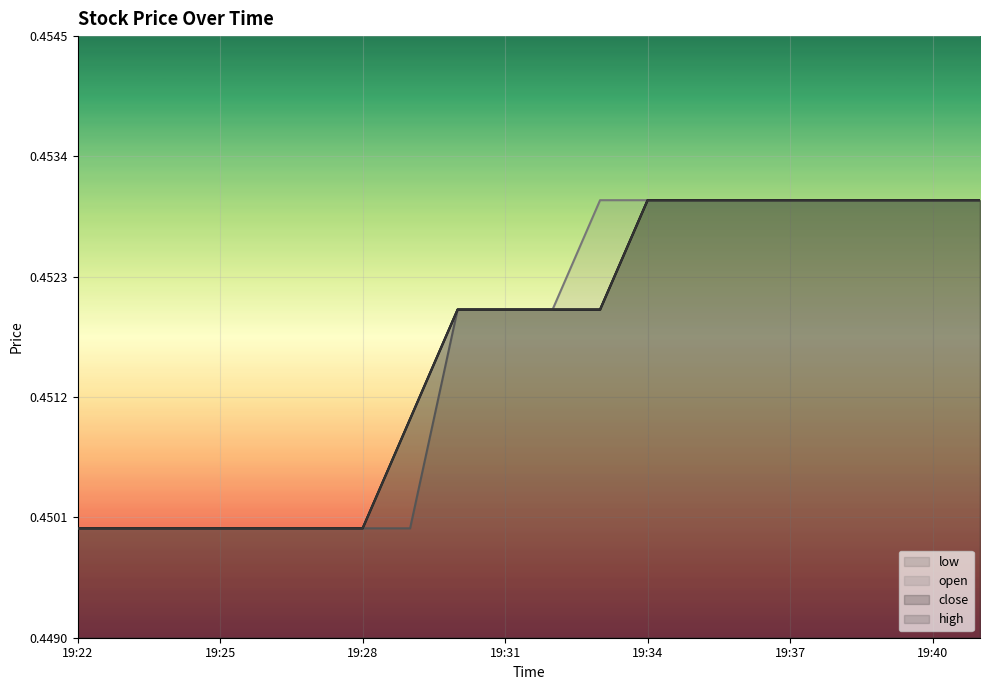

Is the value of low at 19:24 greater than the value of open at 19:31?

No